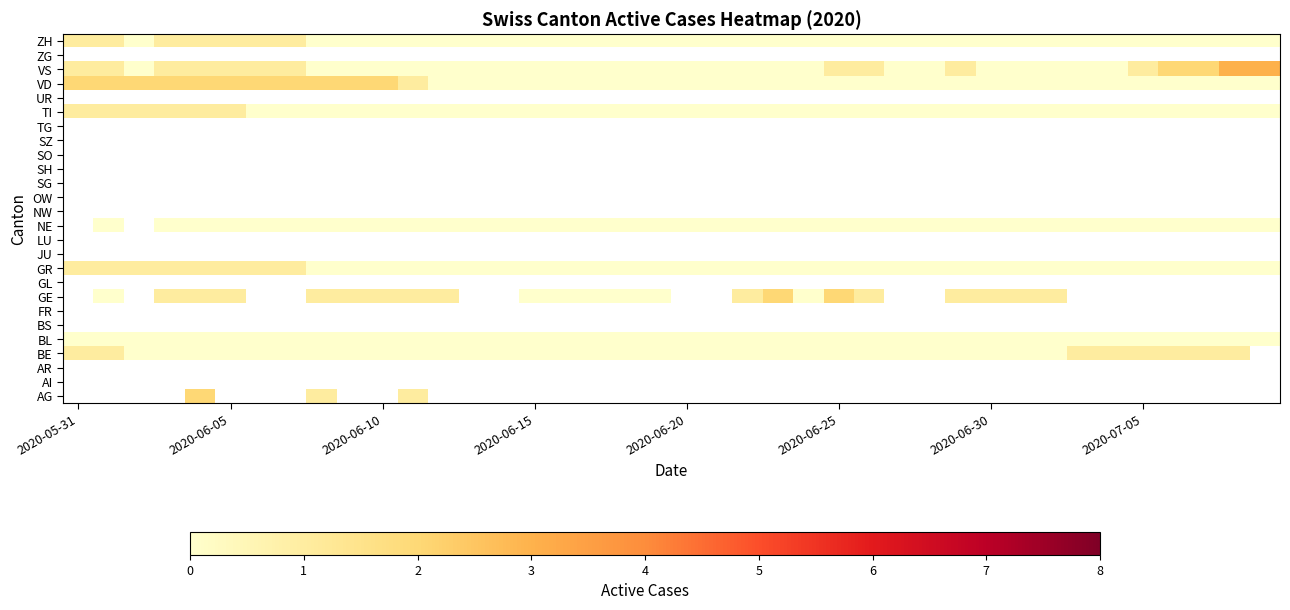

How many series are shown in this chart?

26